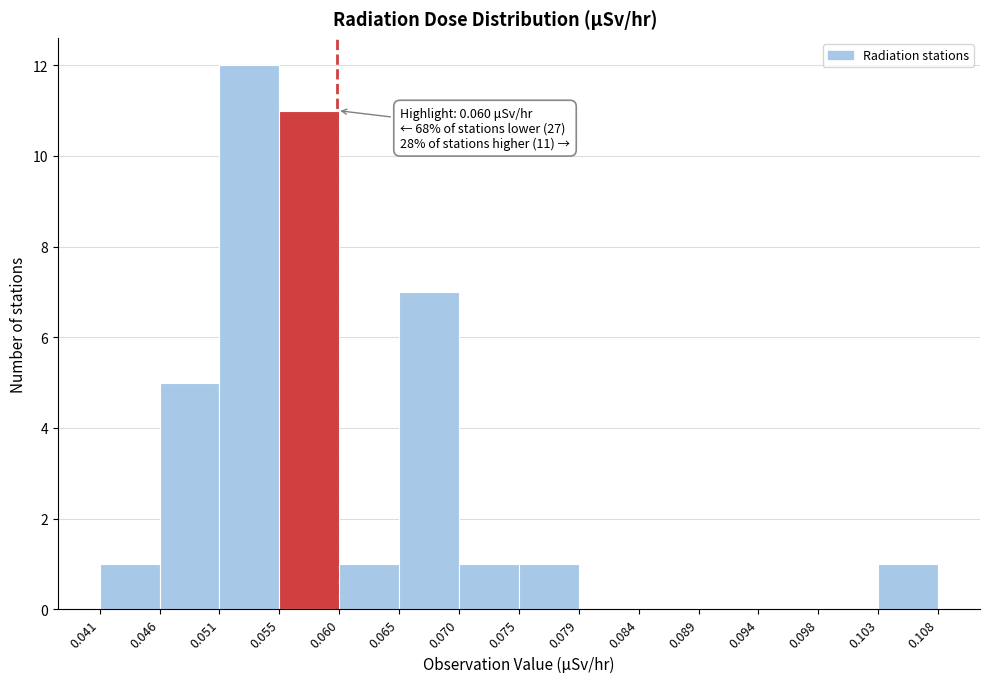

Which range on the x-axis has the tallest bar?

0.051 to 0.055